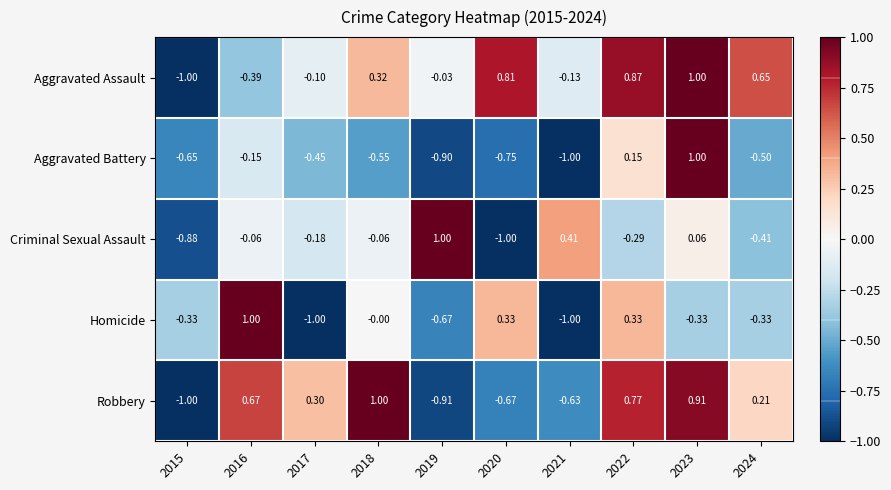

At 2018, list the series in order from smallest to largest.

Aggravated Battery, Criminal Sexual Assault, Homicide, Aggravated Assault, Robbery